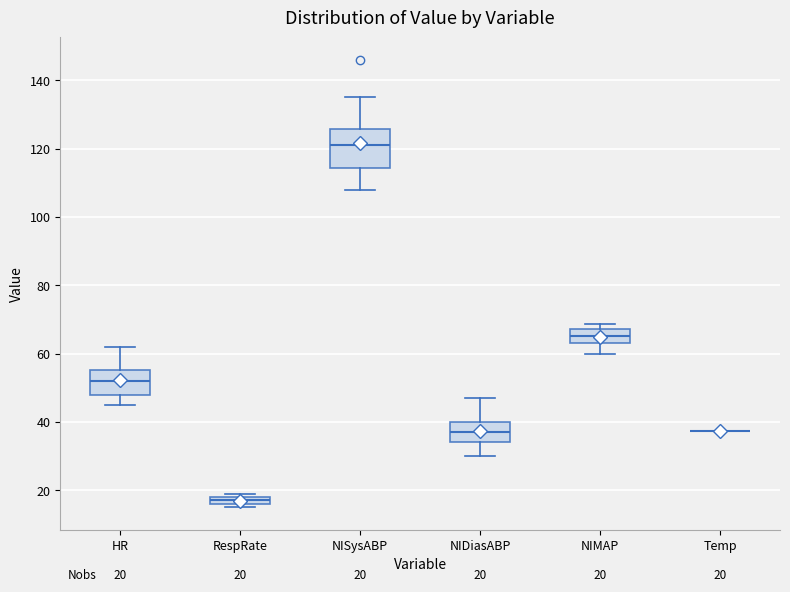

Comparing the boxes themselves (not the whiskers), which one is the tallest?

NISysABP